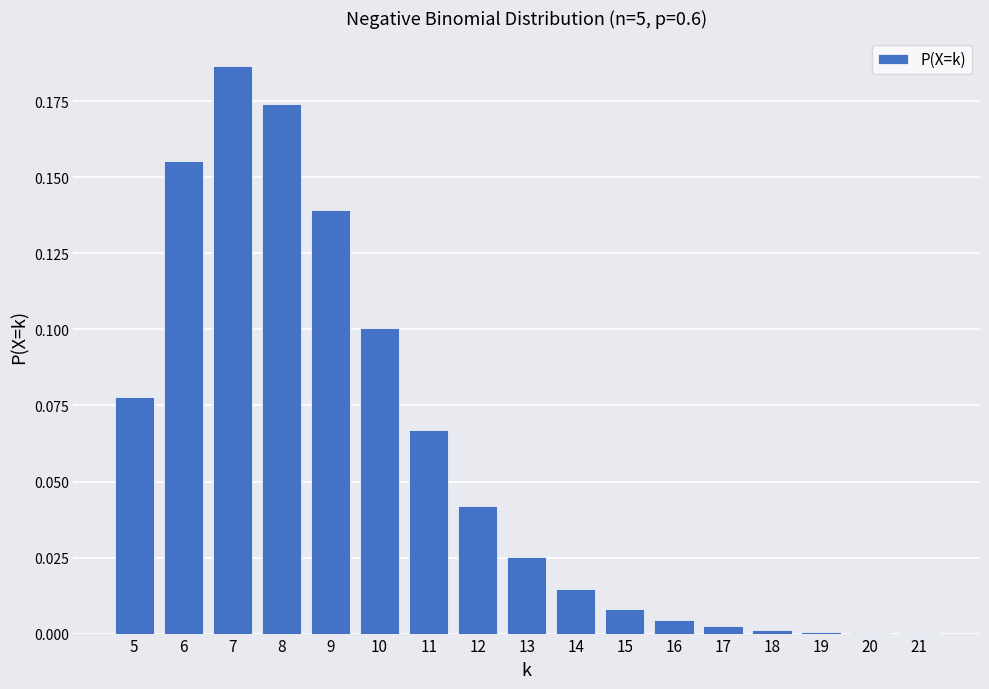

Which has a higher value, 17 or 11?

11